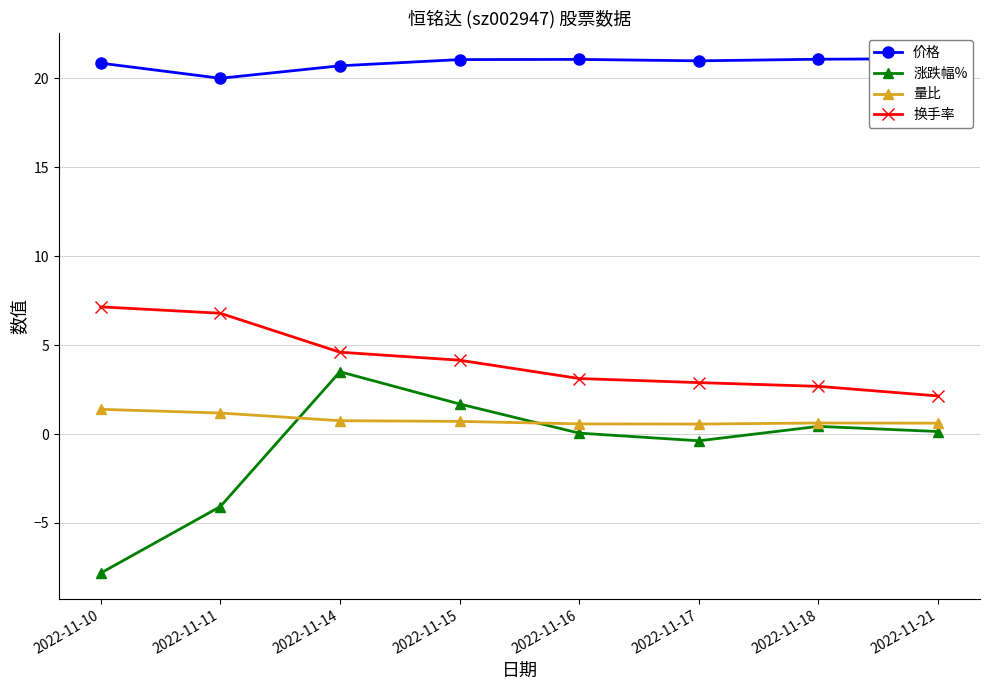

At how many categories does at least one series exceed 12?

8